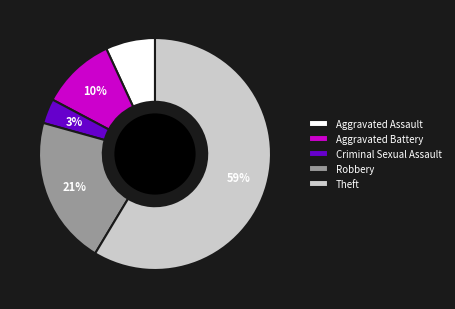

How many segments does this pie chart have?

5